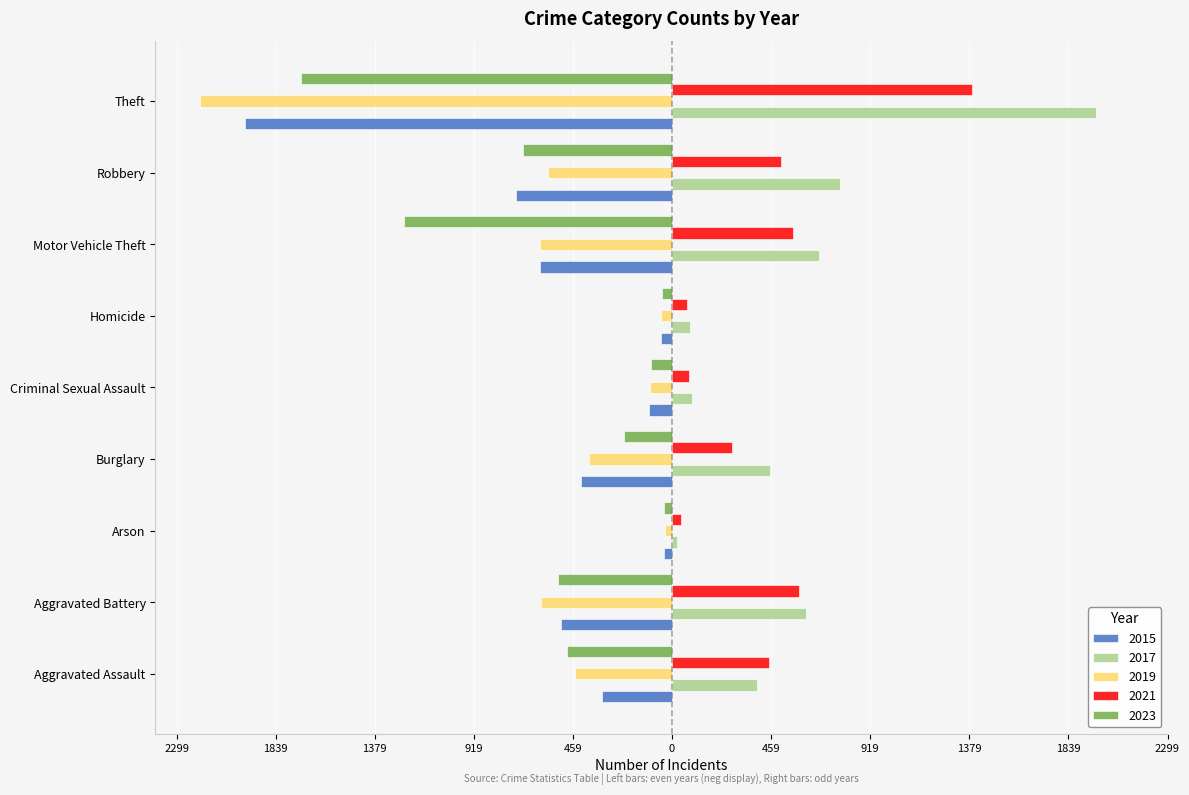

What are all the series names shown in the legend?

2015, 2017, 2019, 2021, 2023